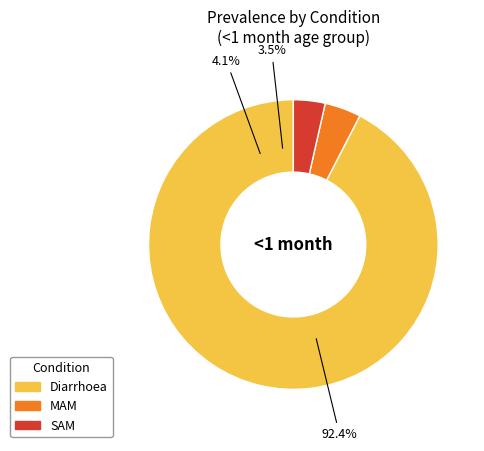

Between MAM and Diarrhoea, which is larger?

Diarrhoea